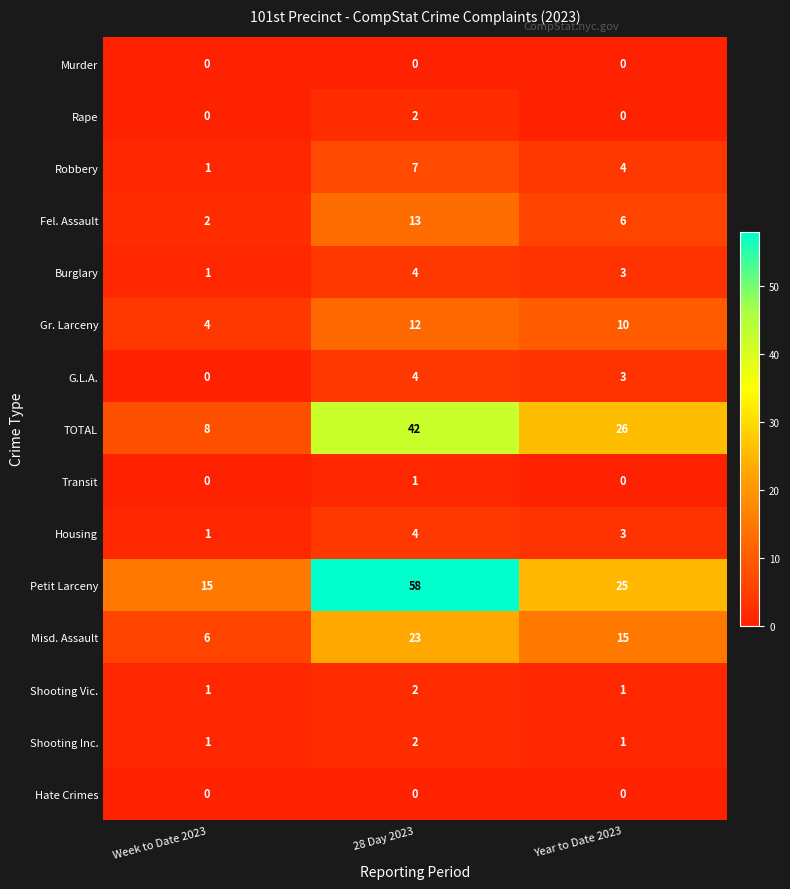

At which label is Petit Larceny closest to 36?

Year to Date 2023